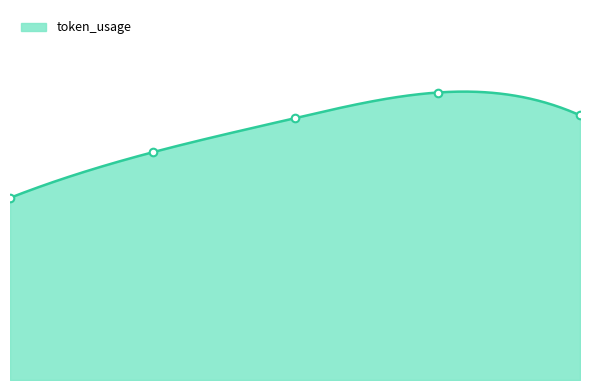

Between 0 and 4, which is larger?

4